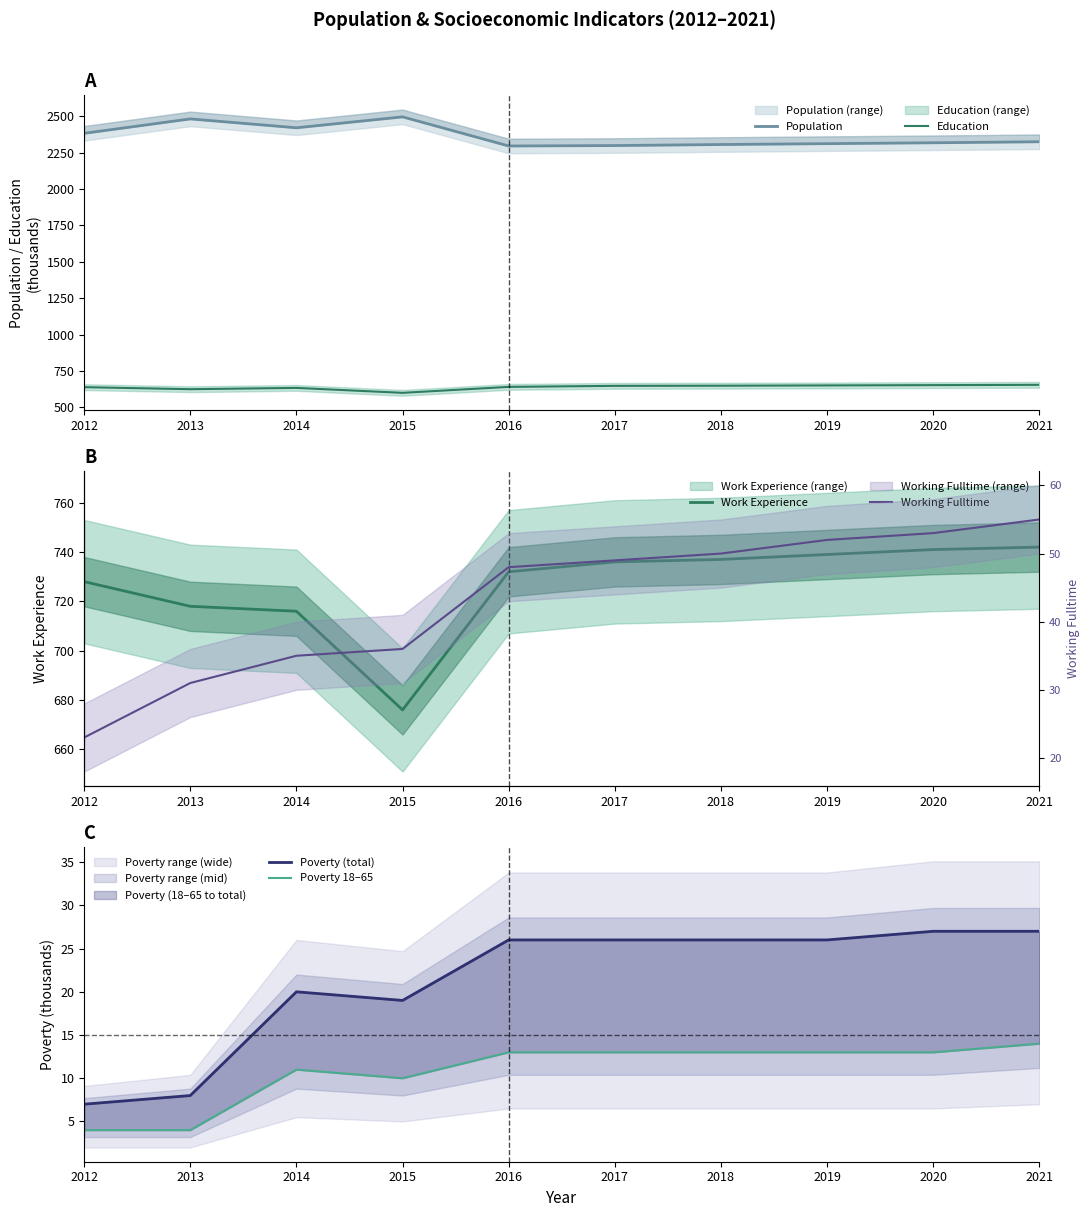

At which label does Education reach its peak?

2021